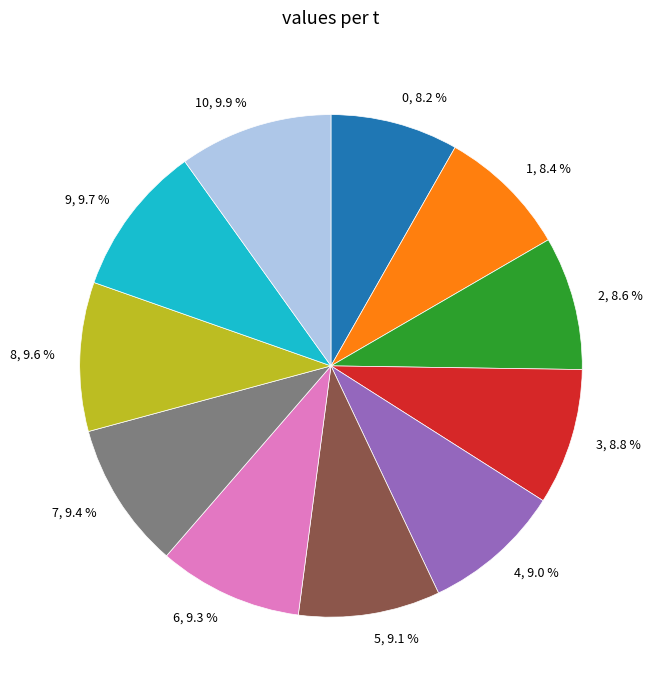

How many slices are in this pie chart?

11